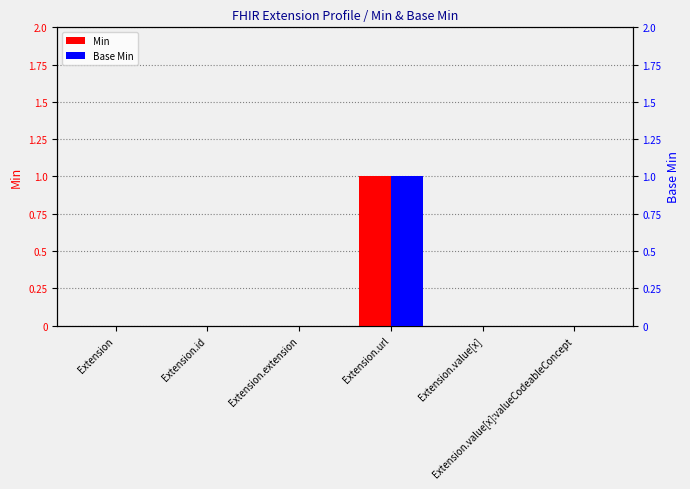

At Extension.id, list the series in order from largest to smallest.

Min, Base Min